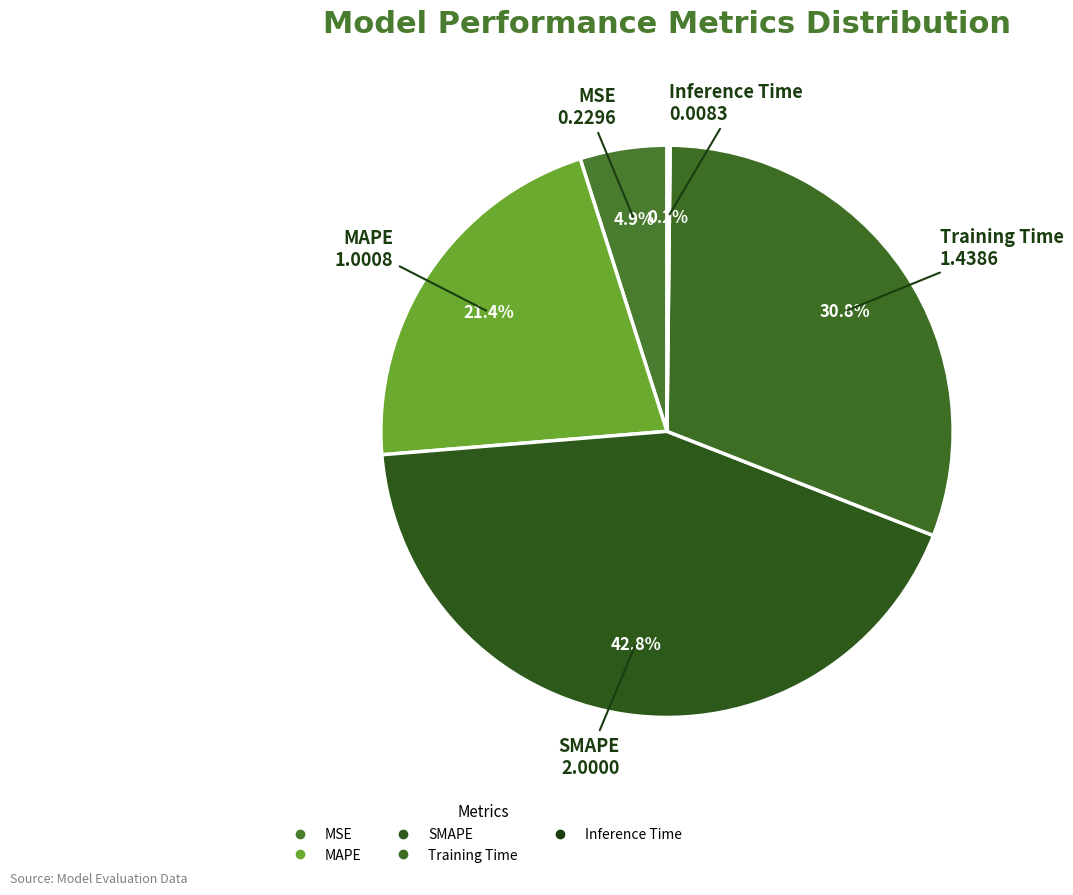

Does MSE account for over 50% of the chart?

No